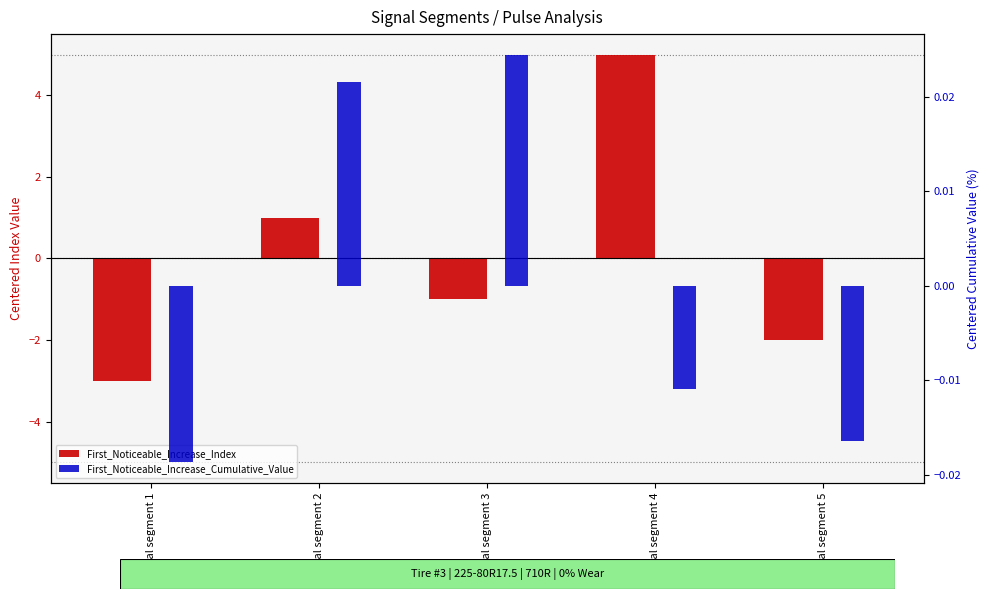

Which series has the largest total across all categories?

First_Noticeable_Increase_Cumulative_Value